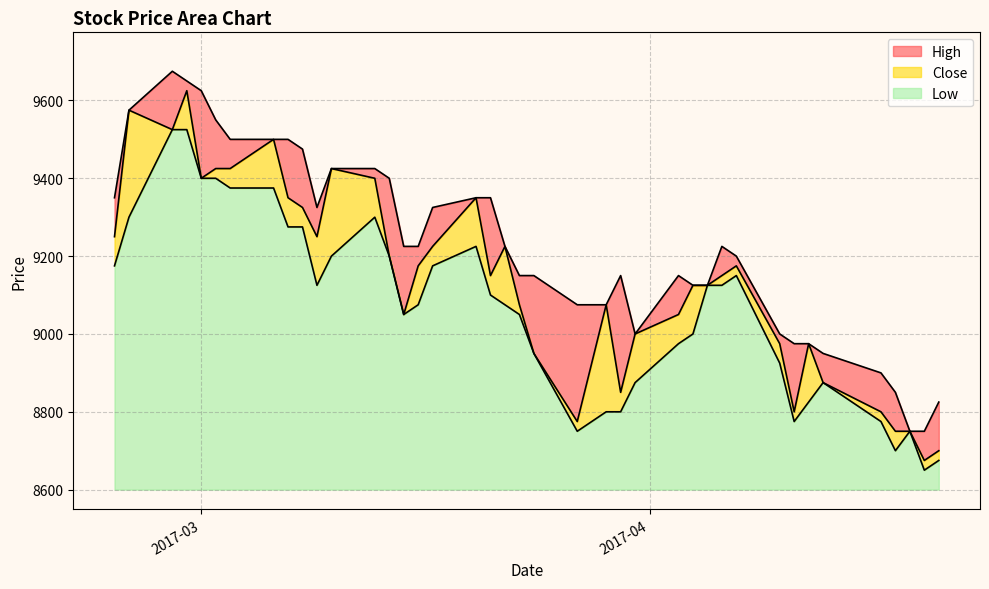

What is the lowest value of the Low series?

50